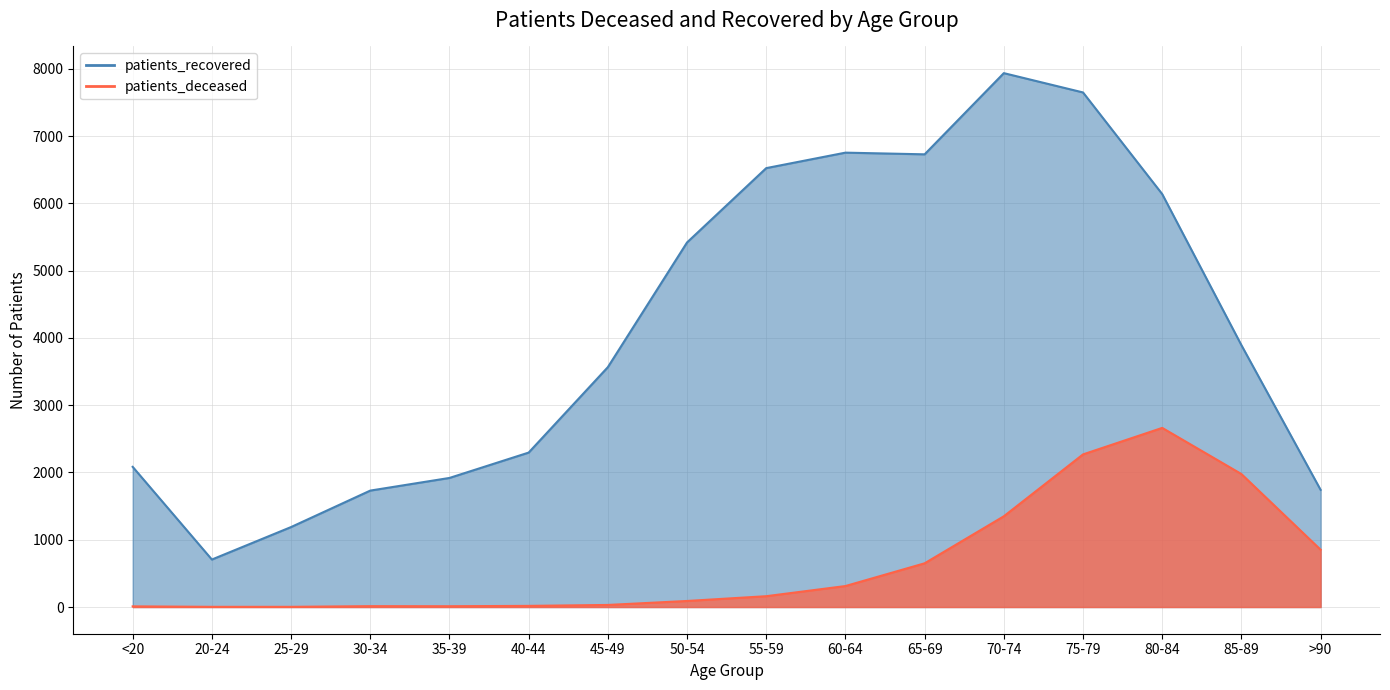

The patients_deceased series shows 15 at <20. True or false?

False